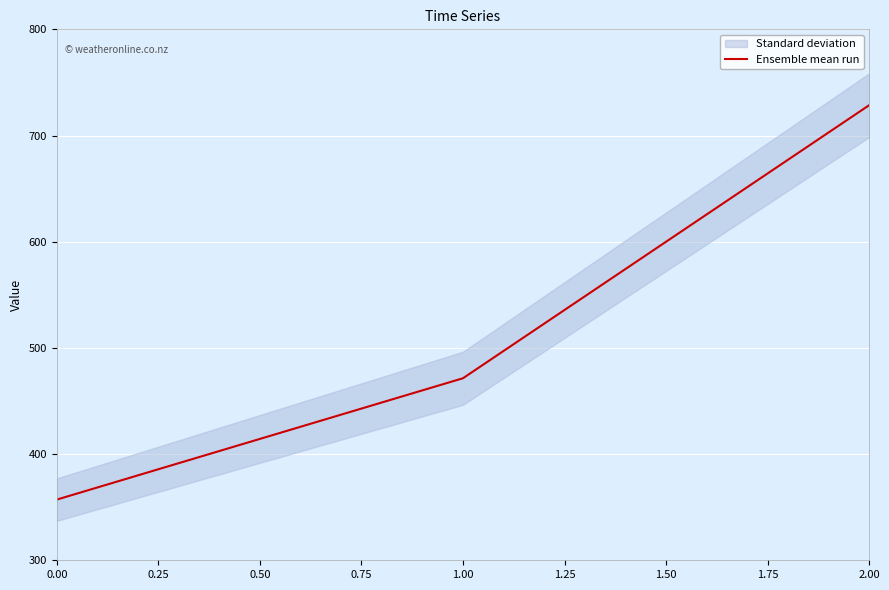

The value of Ensemble mean run at 2.00 is 950.6. True or false?

False